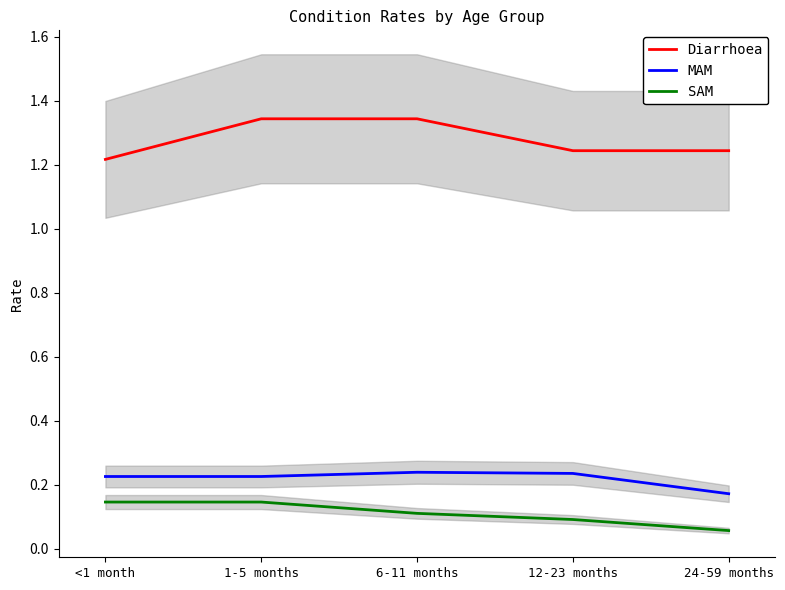

True or false: Diarrhoea has more than 2 points higher than both neighbors.

False